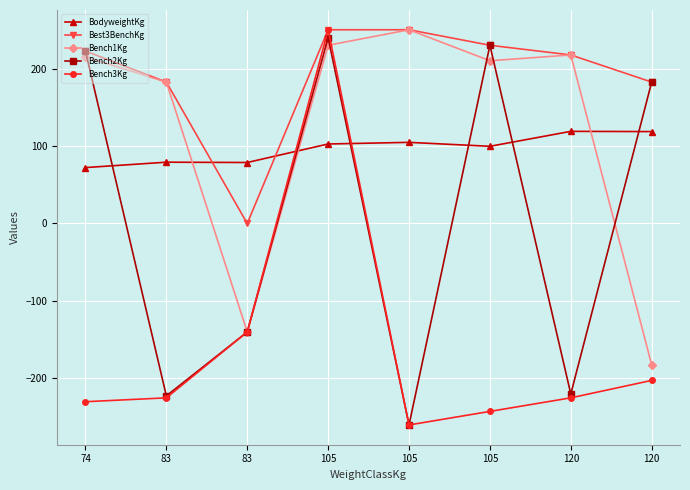

What is the approximate value of Bench2Kg at 120?

182.5